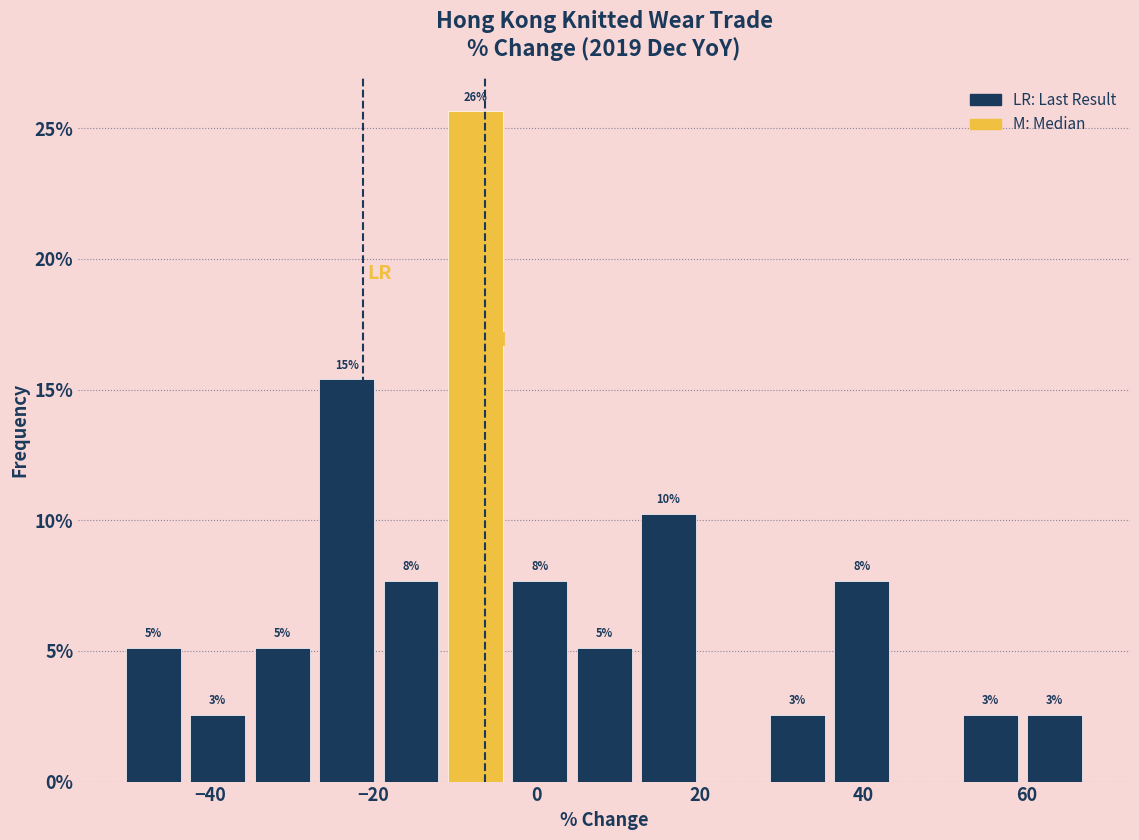

Around what value on the x-axis is the tallest bar? Give the approximate position of its centre, as read against the axis.

-8